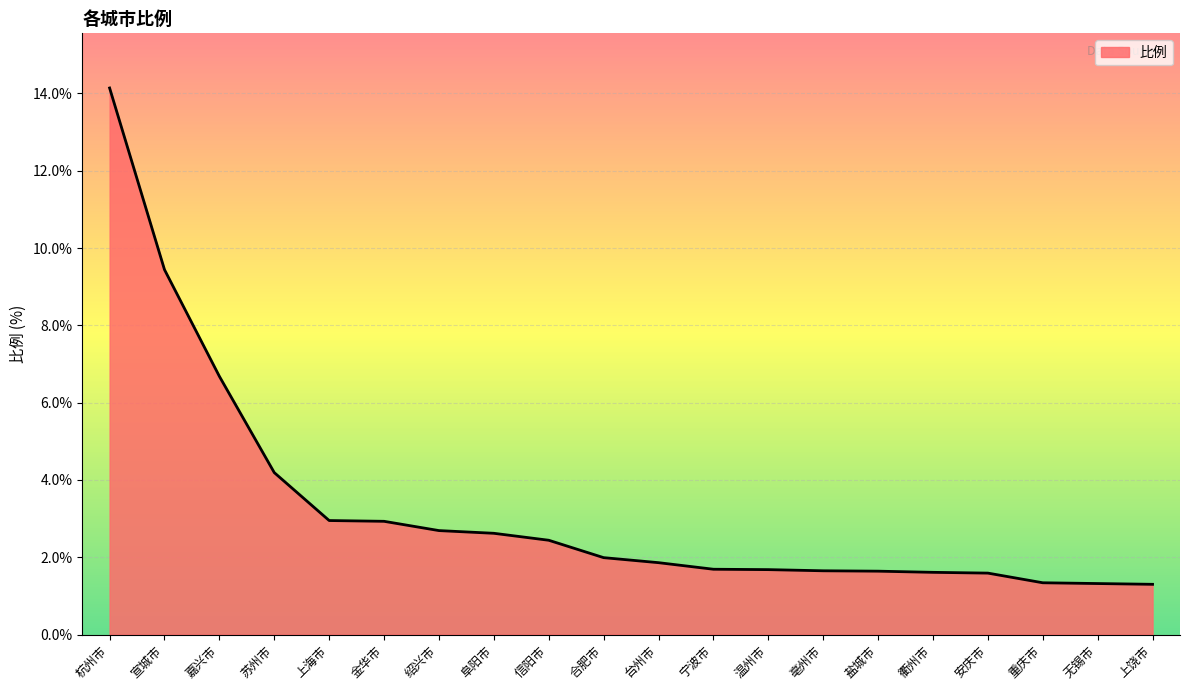

What position from the right is 温州市?

8